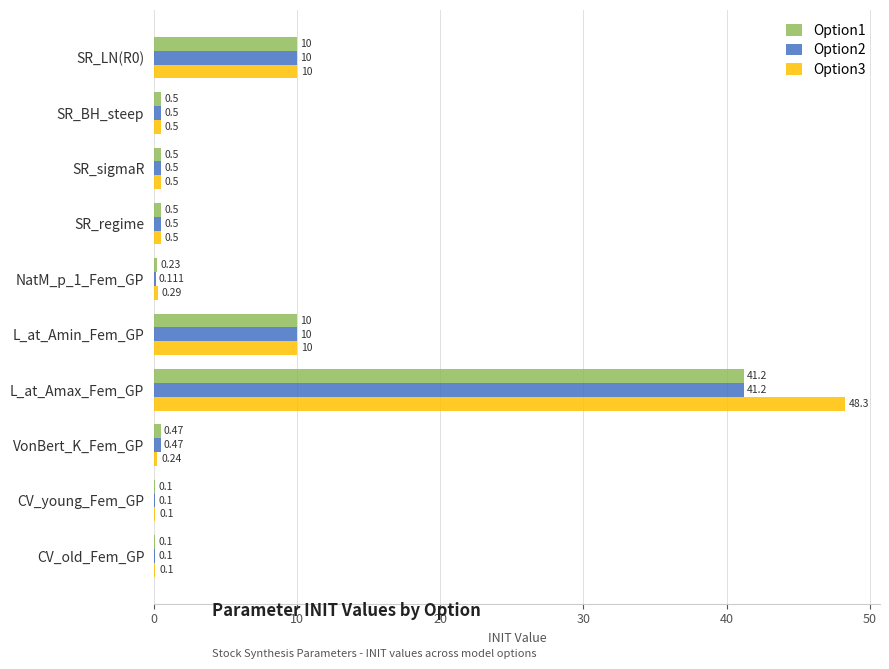

Is the value of Option2 at CV_old_Fem_GP greater than the value of Option1 at NatM_p_1_Fem_GP?

No